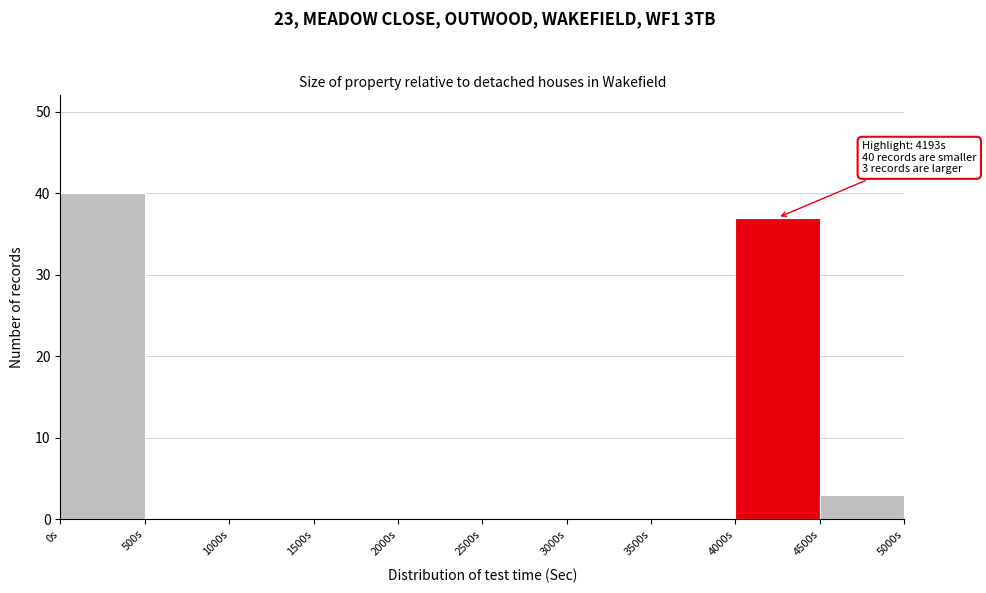

Over which range of the x-axis is the bar tallest?

0 to 500